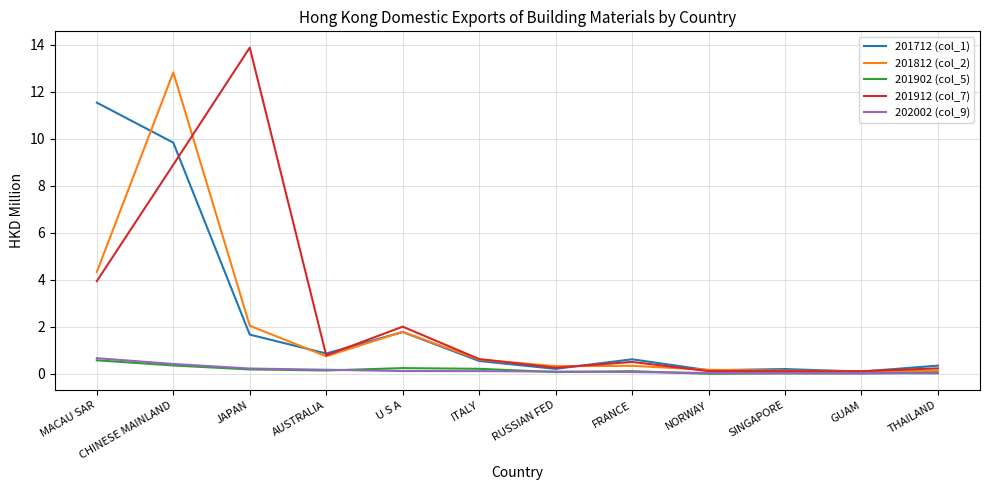

Which series has the largest range (max minus min)?

201912 (col_7)